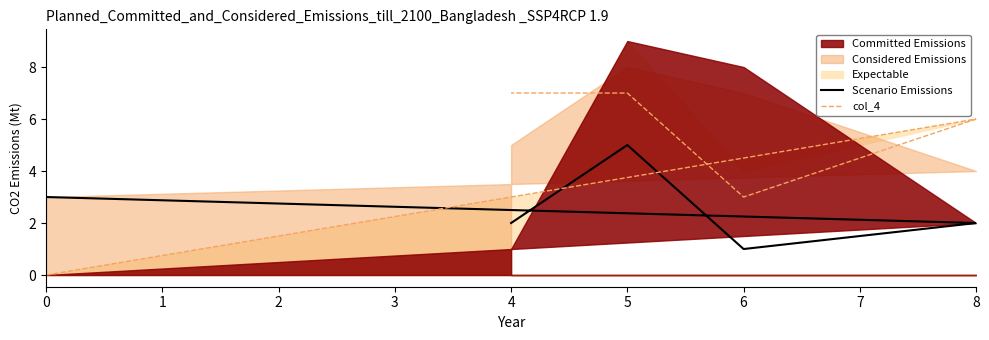

What is the value of the Scenario Emissions point at the 2nd from the left?

2